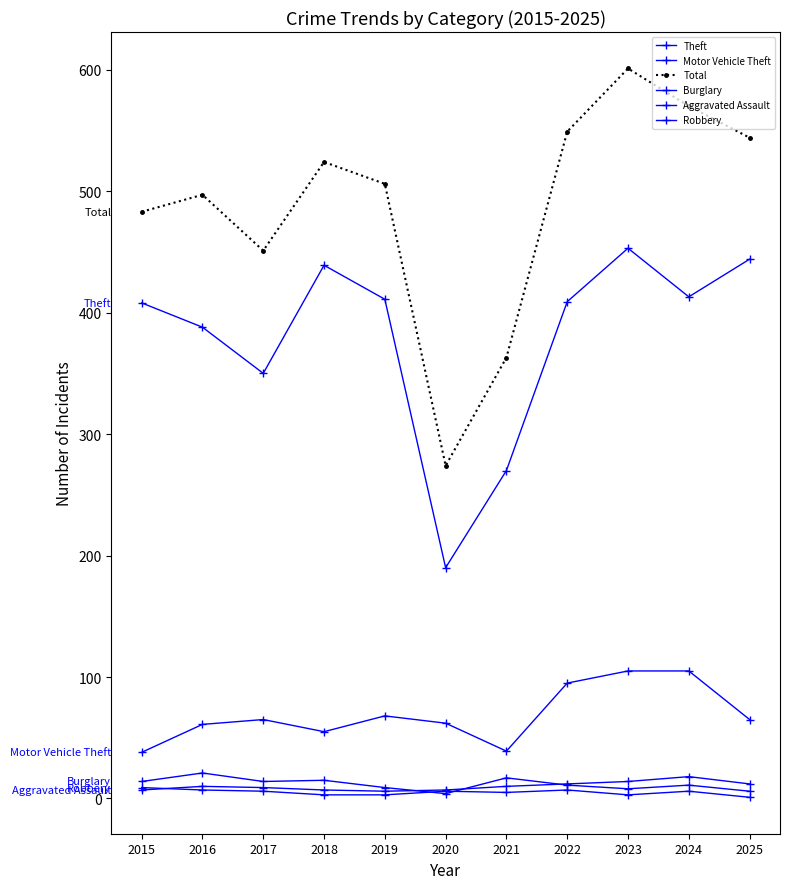

At how many categories does at least one series exceed 592?

1